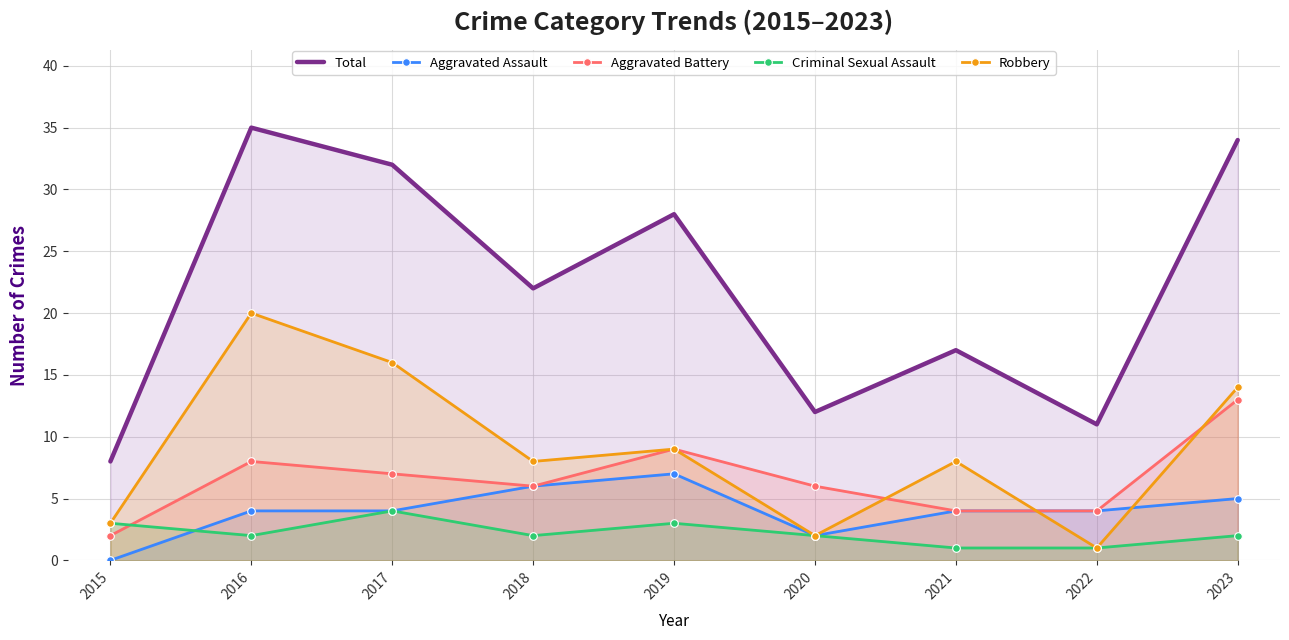

Between 2017 and 2021, which series saw the biggest shift?

Total